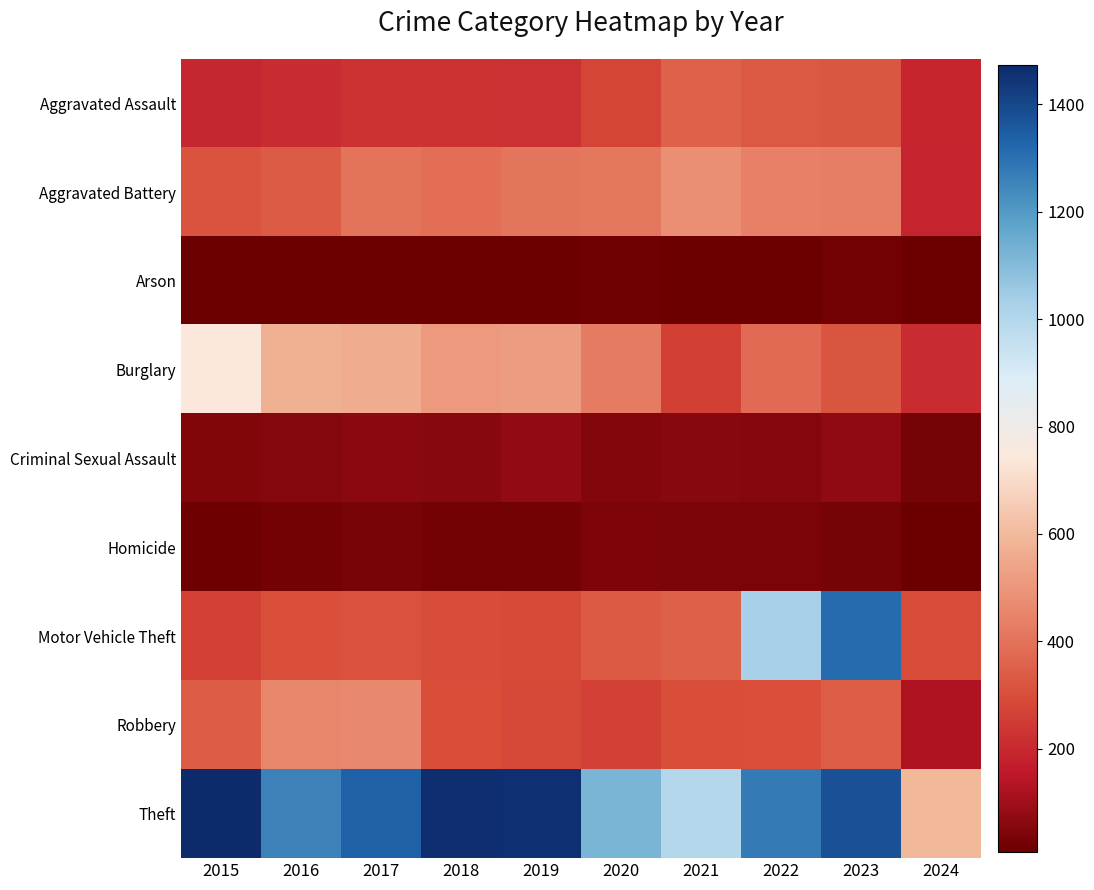

How many data points does each series have?

10